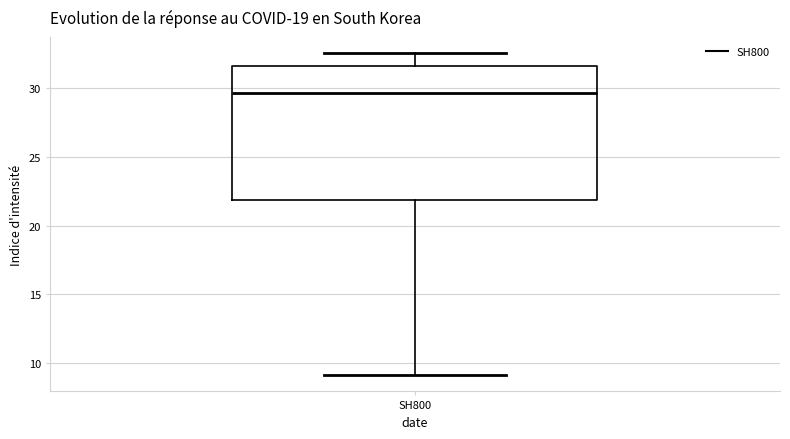

Read this box plot against the y-axis: the position of the median line, the range covered by the box, and the ends of both whiskers. The values are not printed on the chart, so give them approximately, as read against the axis.

median 29.5, box 22.0 to 31.5, whiskers 9.0 to 32.5